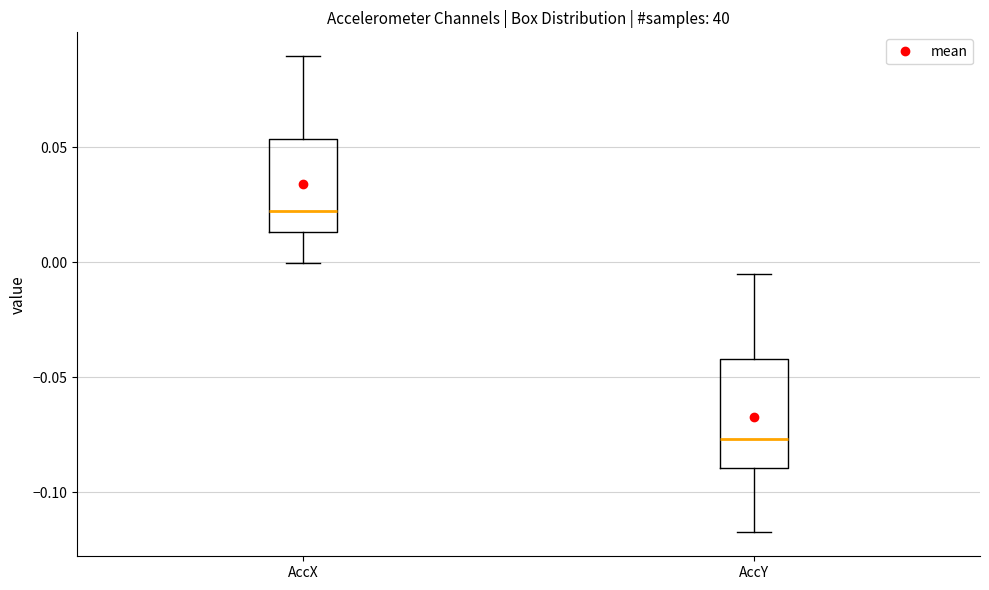

Which box has the lowest median line?

AccY